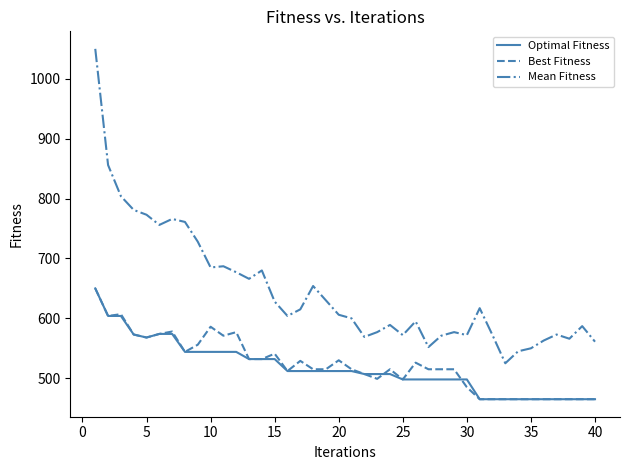

What is the maximum value for Optimal Fitness?

650